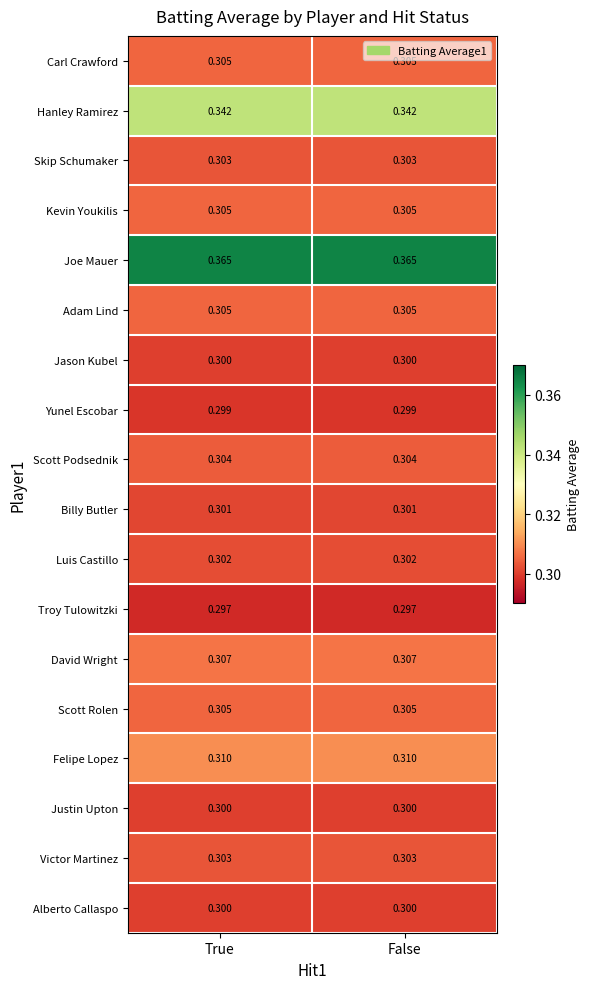

Which series has the largest total across all categories?

Joe Mauer